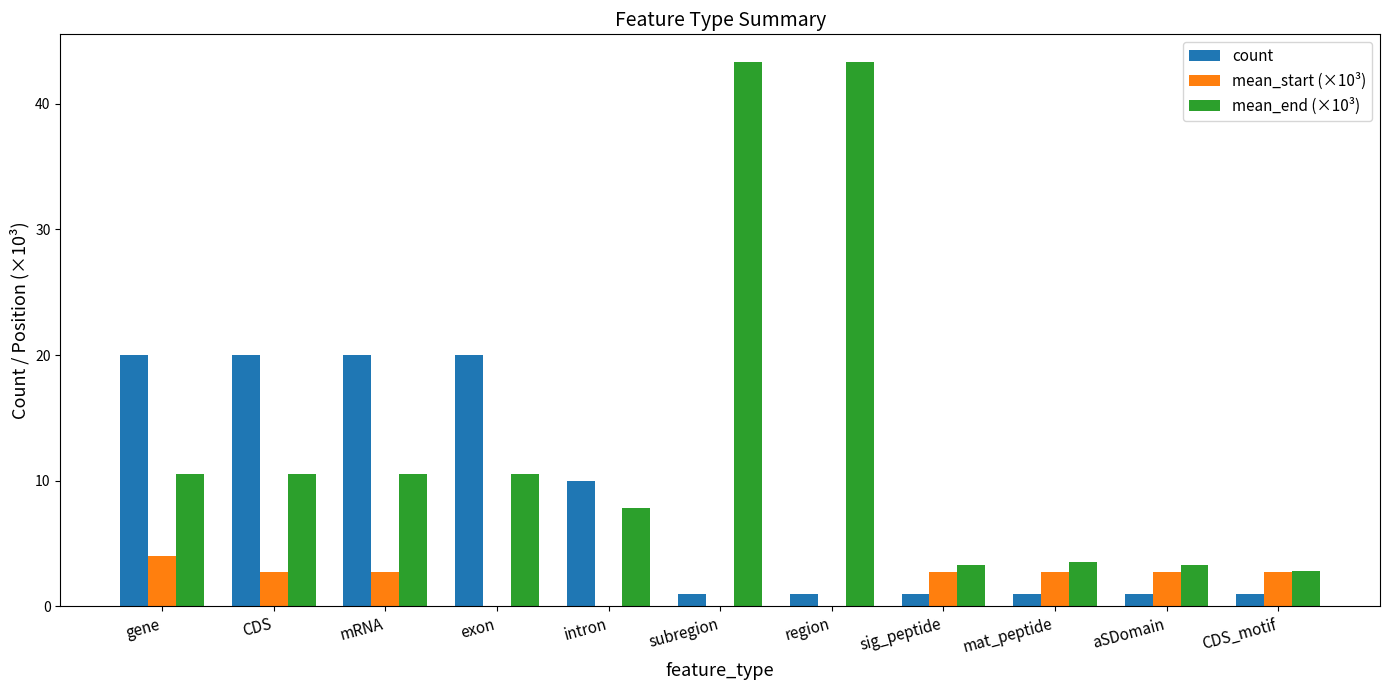

What is the sum of all count values?

96.0